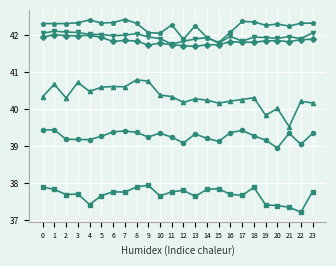

What is the difference between the highest and lowest values at 7?

4.7